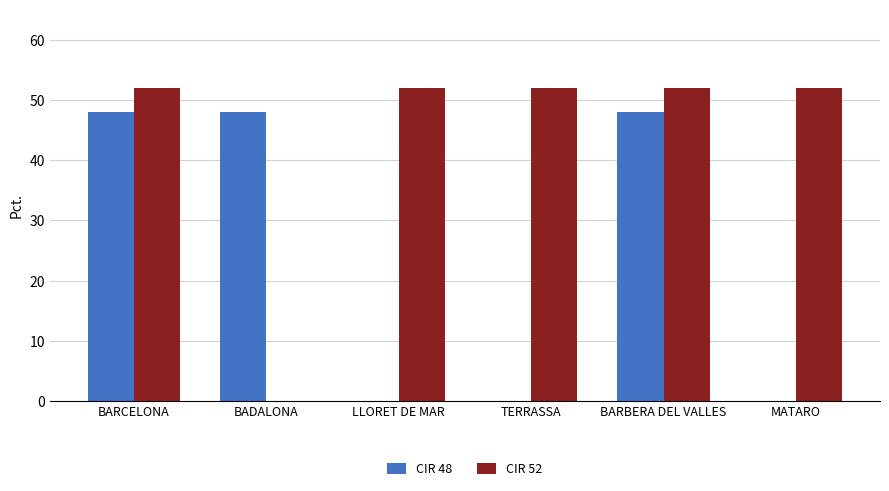

Which series changed the most between BARCELONA and LLORET DE MAR?

CIR 48